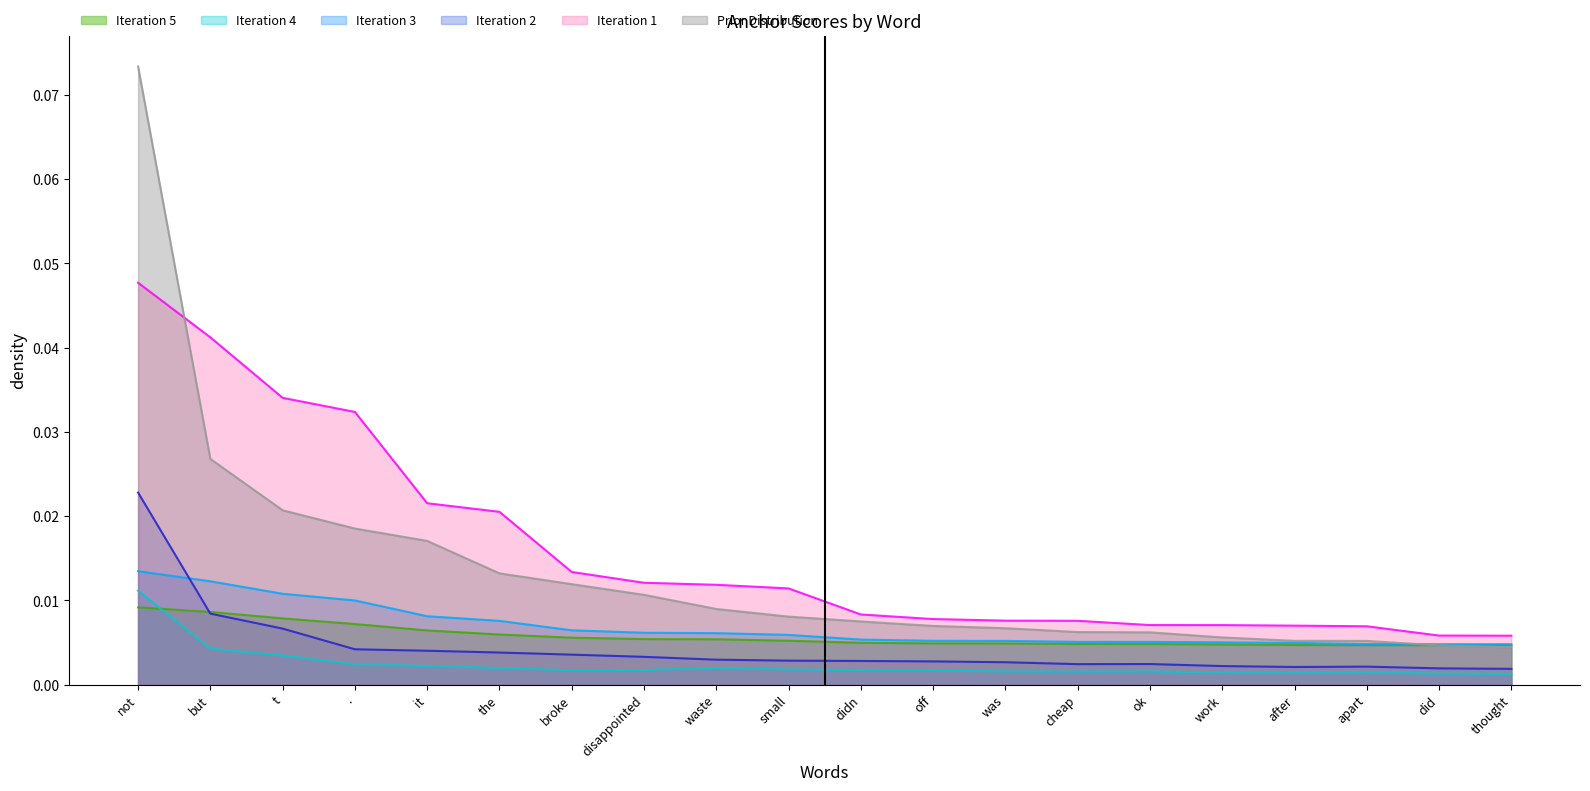

Which series has the widest spread of values?

Prior Distribution